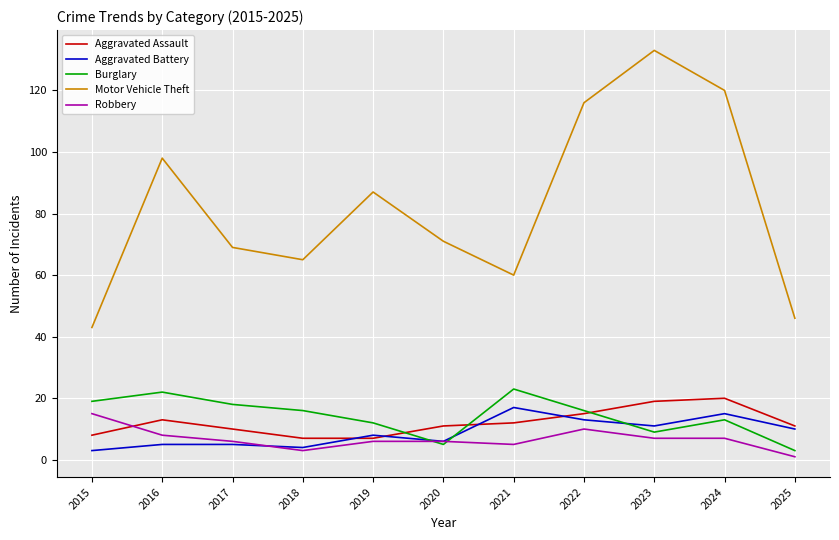

True or false: Aggravated Battery has more than 1 points higher than both neighbors.

True